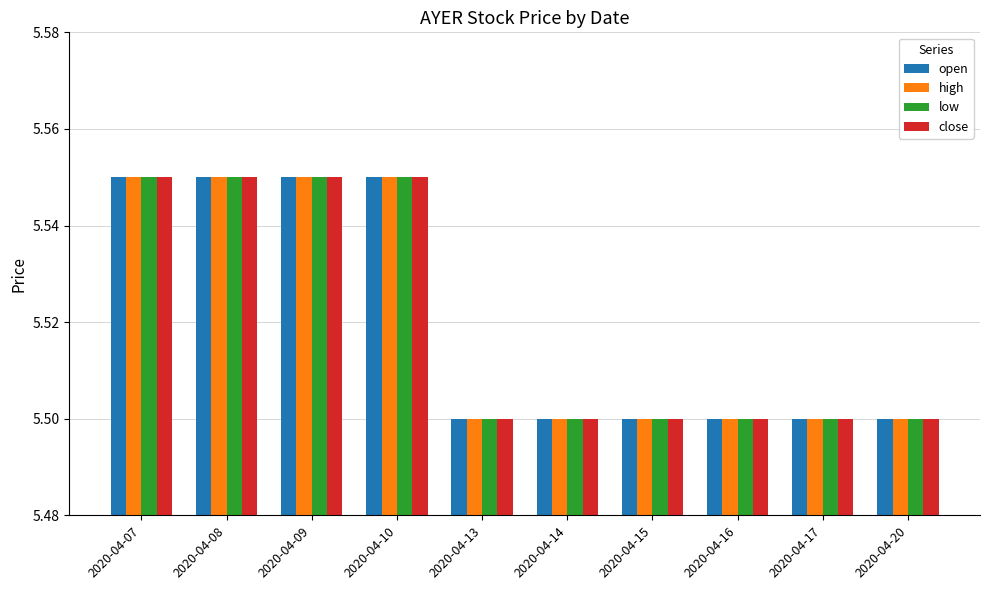

Is the value of close at 2020-04-08 greater than the value of low at 2020-04-16?

Yes